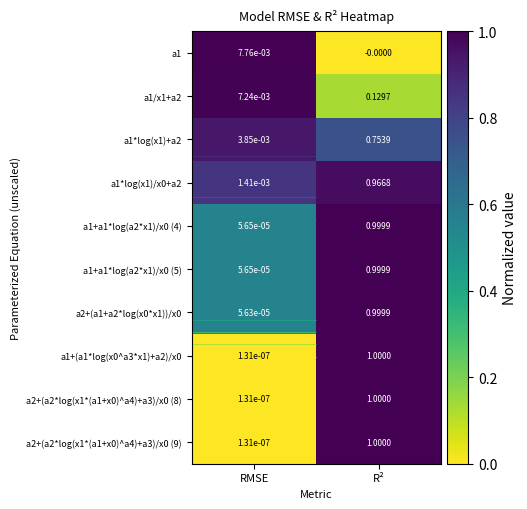

At which label does a1+(a1*log(x0^a3*x1)+a2)/x0 reach its minimum?

RMSE